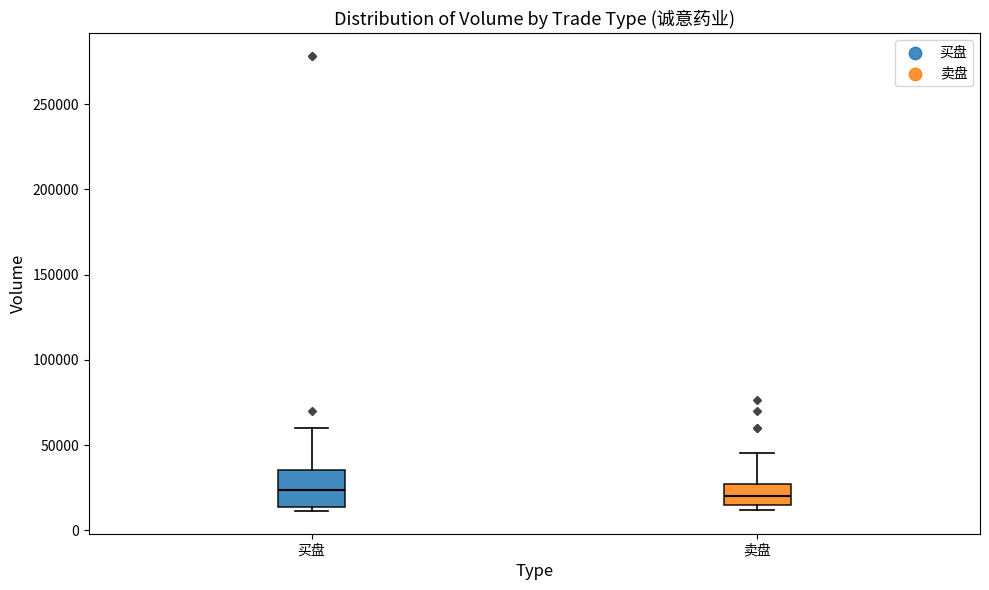

Reading left to right, read every box against the y-axis: the position of its median line, the range the box covers, and the ends of its whiskers. The values are not printed on the chart, so give them approximately, as read against the axis.

买盘: median 25000, box 15000 to 35000, whiskers 10000 to 60000
卖盘: median 20000, box 15000 to 25000, whiskers 10000 to 45000